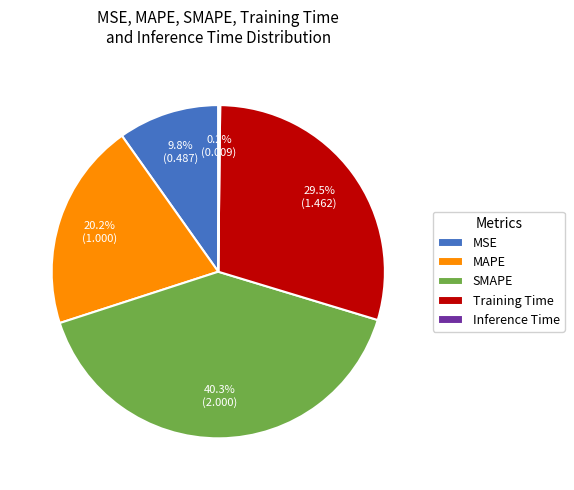

What is the largest slice in the pie chart?

SMAPE